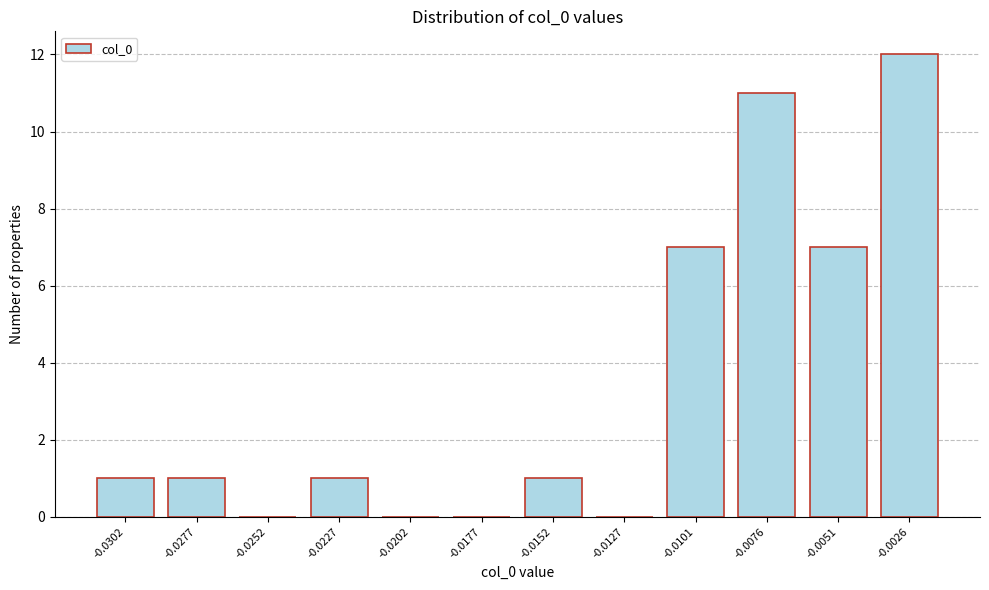

Reading left to right, transcribe all the data shown in this chart.

-0.0302=1	-0.0277=1	-0.0252=0	-0.0227=1	-0.0202=0	-0.0177=0	-0.0152=1	-0.0127=0	-0.0101=7	-0.0076=11	-0.0051=7	-0.0026=12